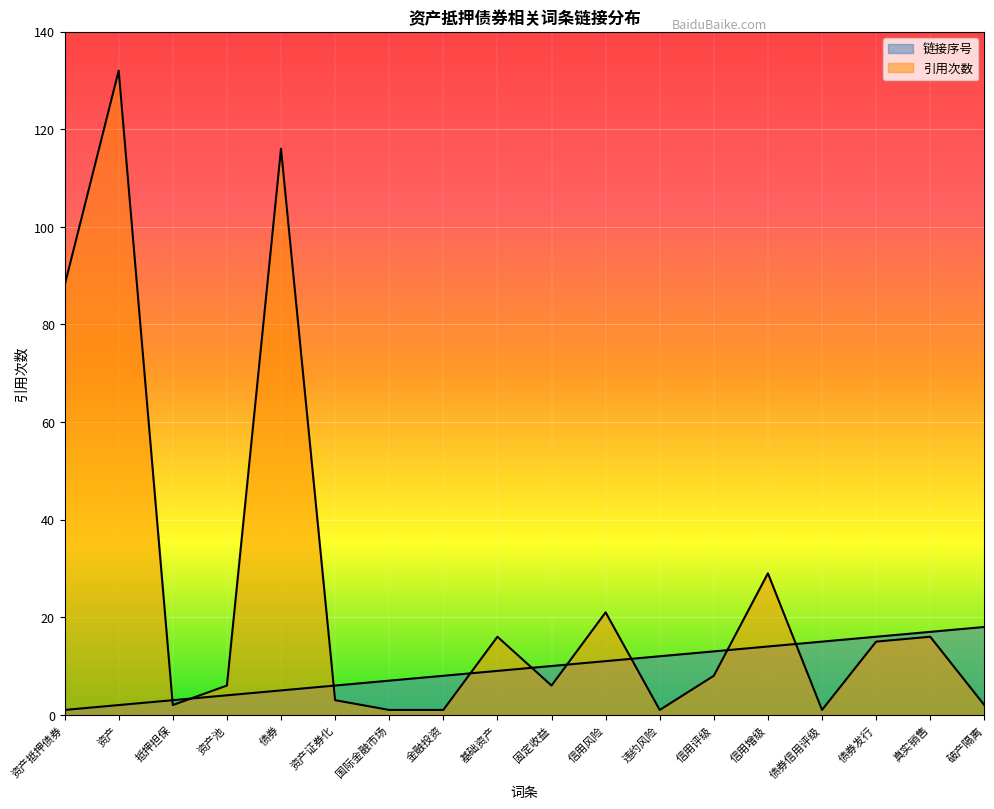

Rank the series by their average value, from lowest to highest.

链接序号, 引用次数